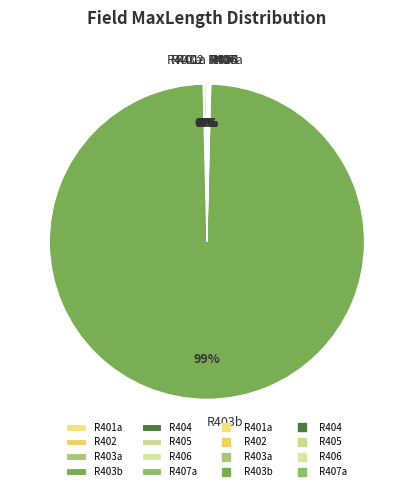

Which slice is the largest?

R403b